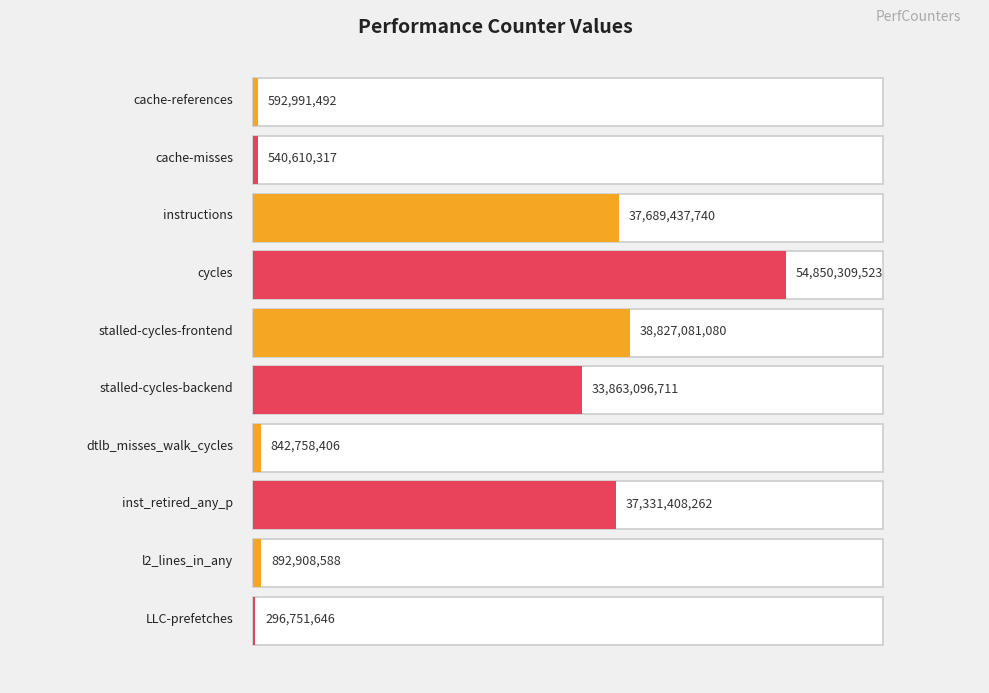

How many values are below 33863096711?

5